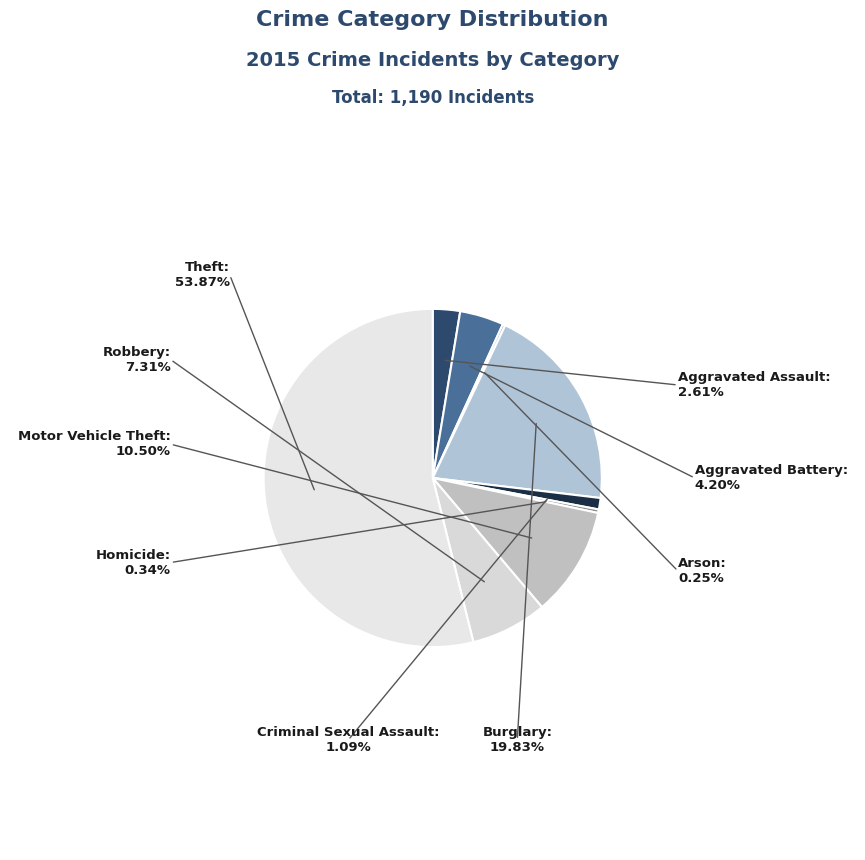

Which category has the biggest portion of the pie?

Theft